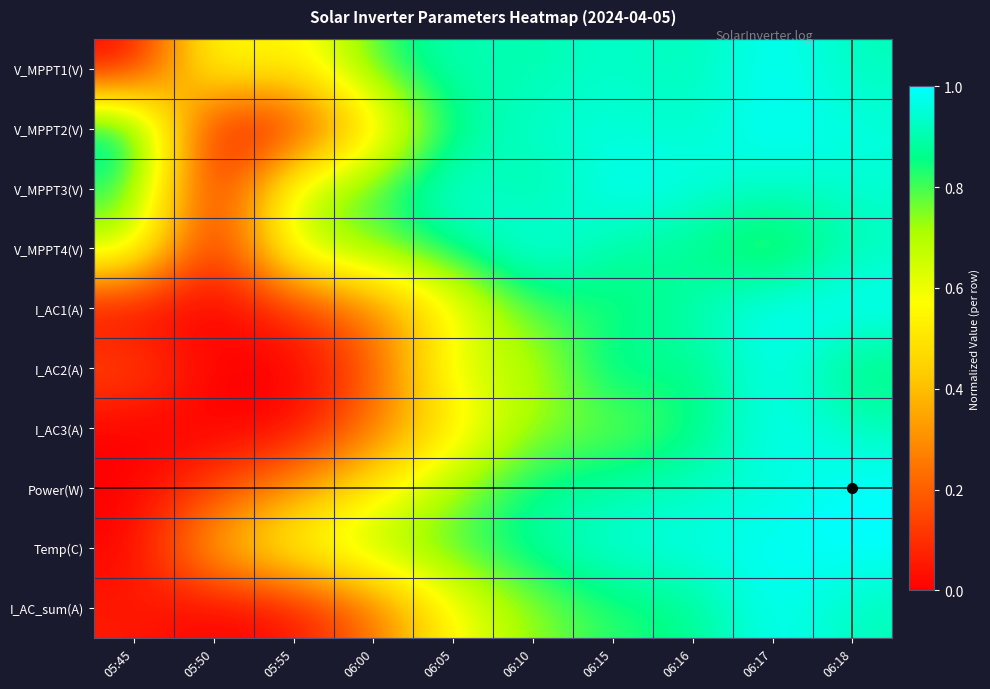

Between 05:50 and 06:17, which is larger?

06:17